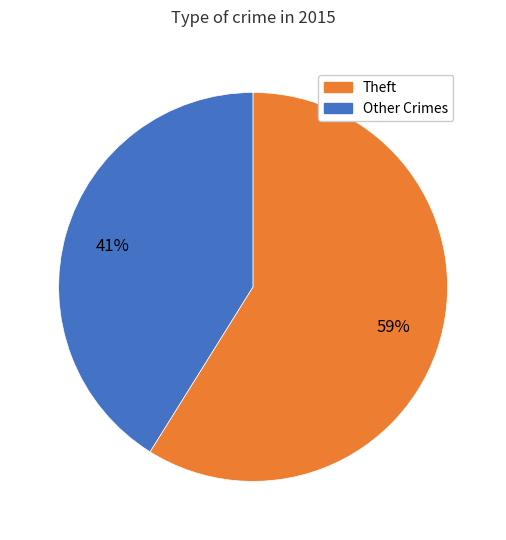

To the nearest percent, what is the average slice percentage?

50%